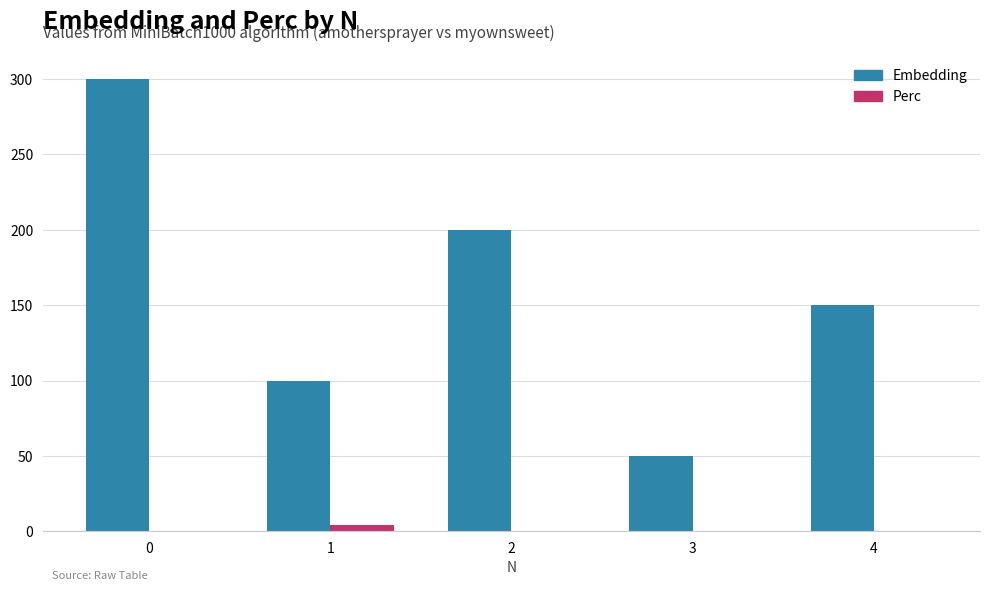

Which series has the largest total across all categories?

Embedding